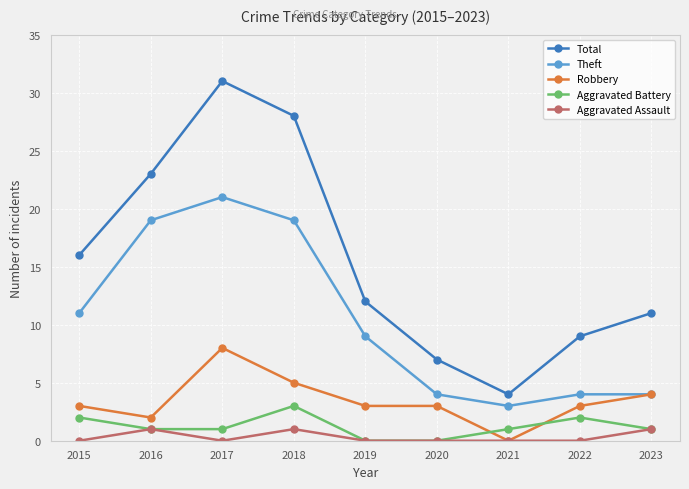

Reading left to right, what are all the values shown in this chart?

Total: 2015=16	2016=23	2017=31	2018=28	2019=12	2020=7	2021=4	2022=9	2023=11
Theft: 2015=11	2016=19	2017=21	2018=19	2019=9	2020=4	2021=3	2022=4	2023=4
Robbery: 2015=3	2016=2	2017=8	2018=5	2019=3	2020=3	2021=0	2022=3	2023=4
Aggravated Battery: 2015=2	2016=1	2017=1	2018=3	2019=0	2020=0	2021=1	2022=2	2023=1
Aggravated Assault: 2015=0	2016=1	2017=0	2018=1	2019=0	2020=0	2021=0	2022=0	2023=1